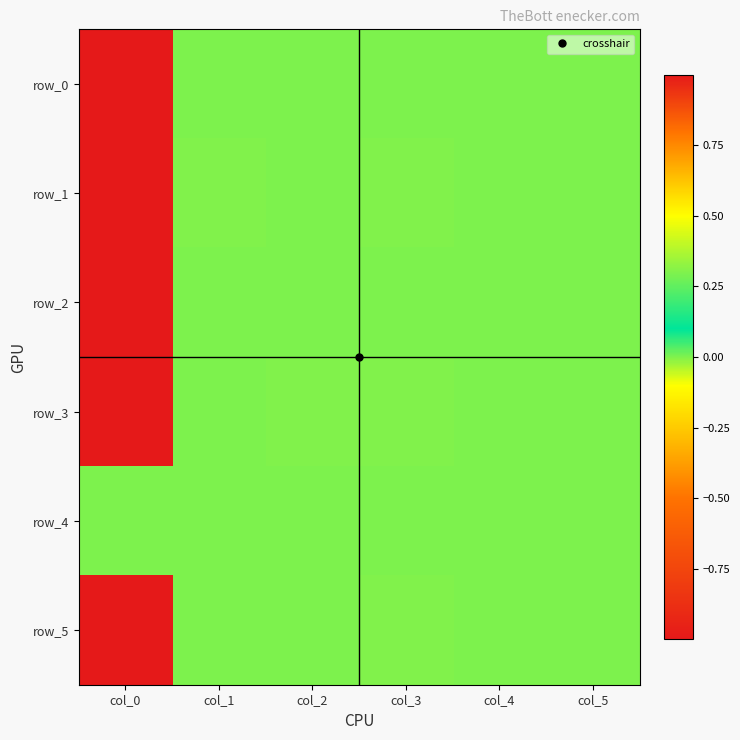

Is the value of row_0 at col_1 greater than the value of row_3 at col_0?

No